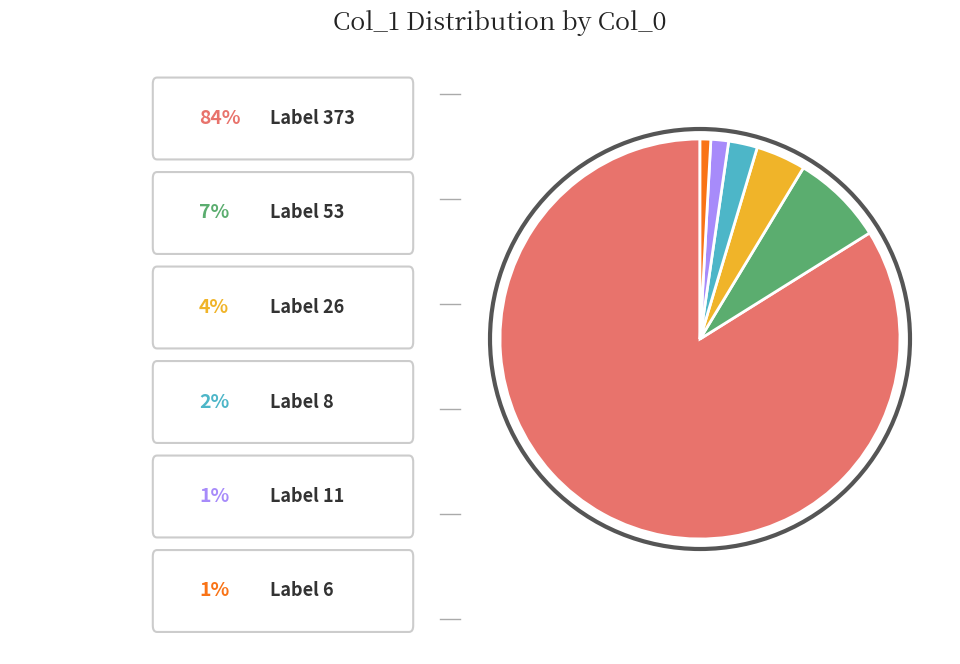

Count the number of slices in the pie.

6